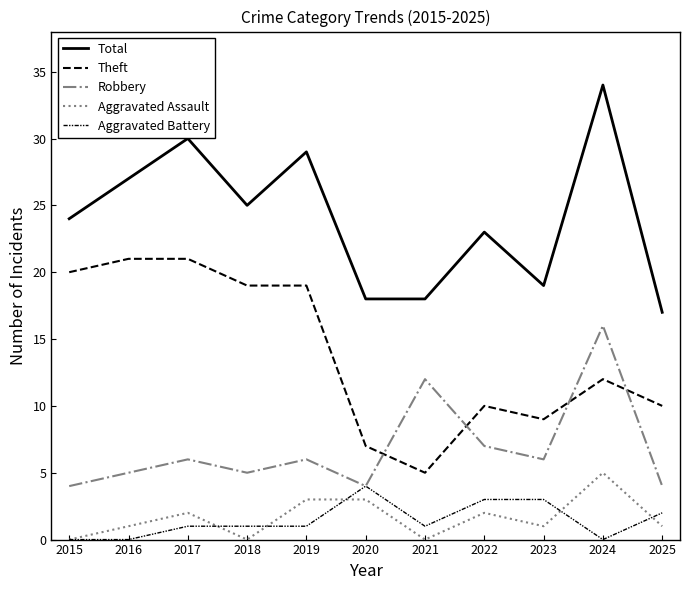

Where does the Total series first go above 24?

2016